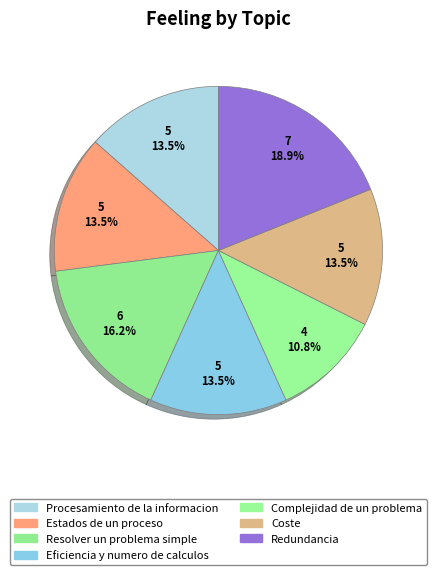

To the nearest percent, what is the difference between the largest and smallest slice percentages?

8%